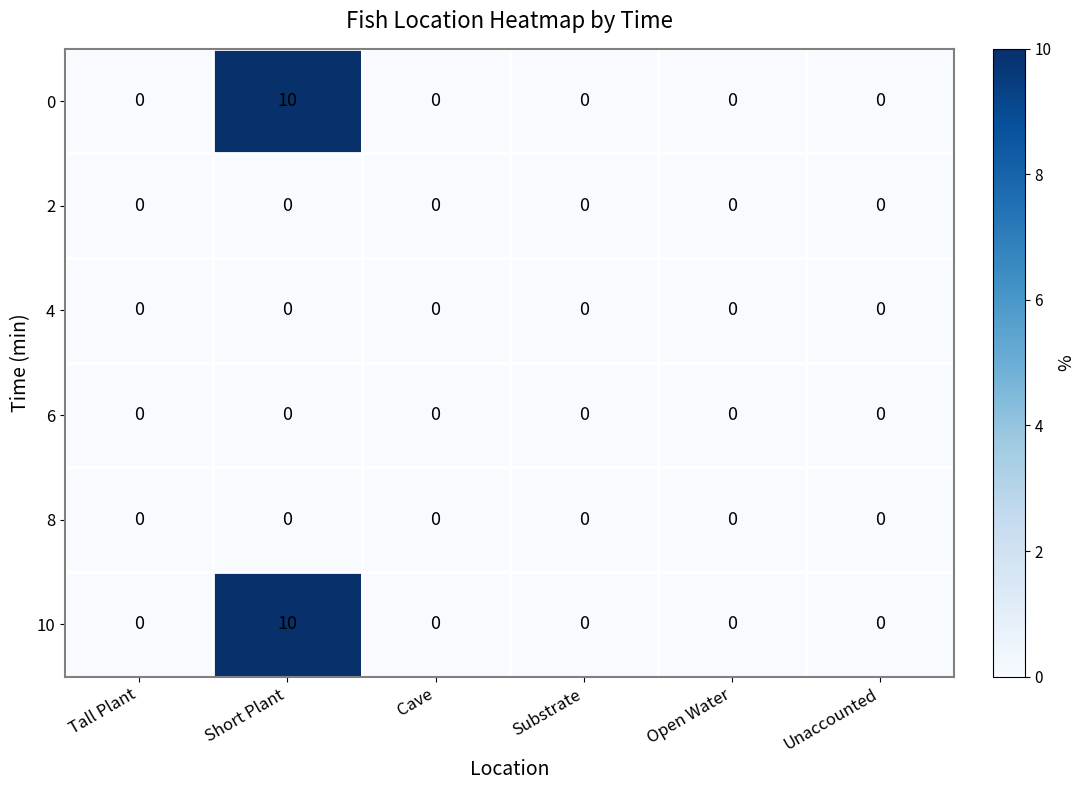

The 2 series shows 0 at Open Water. True or false?

True